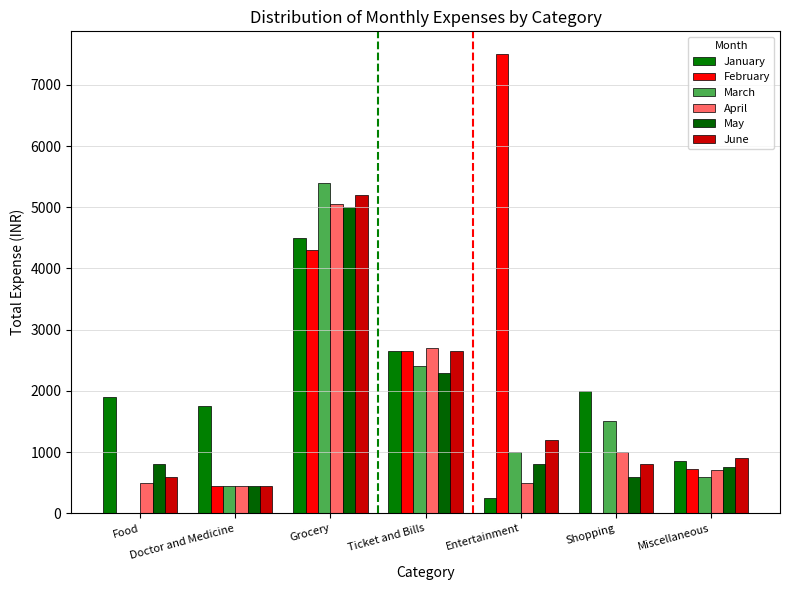

Which series has the largest range (max minus min)?

February